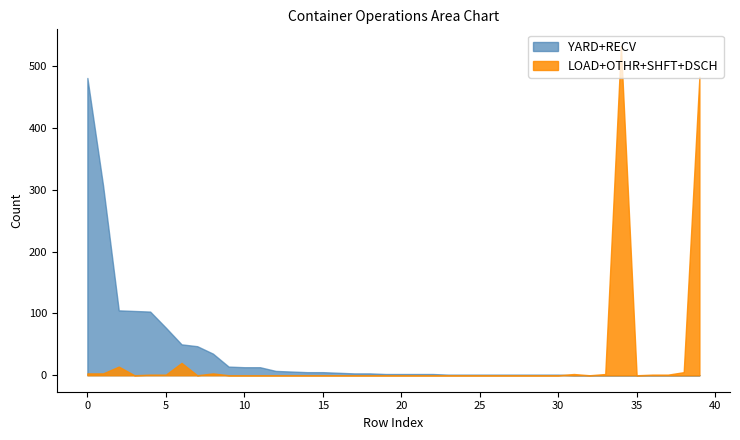

True or false: YARD+RECV has a value of 249 at 35.

False